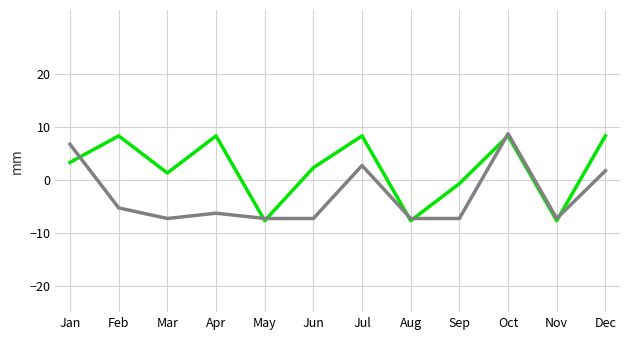

What is the greatest value displayed?

8.7